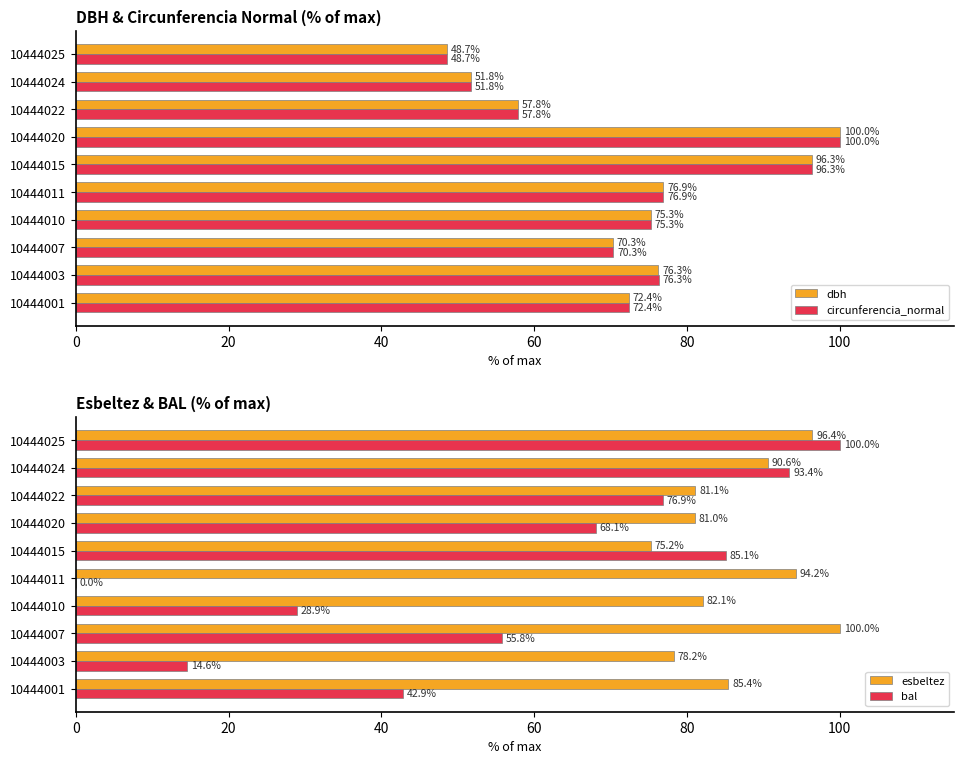

At which label is circunferencia_normal closest to 74?

10444010